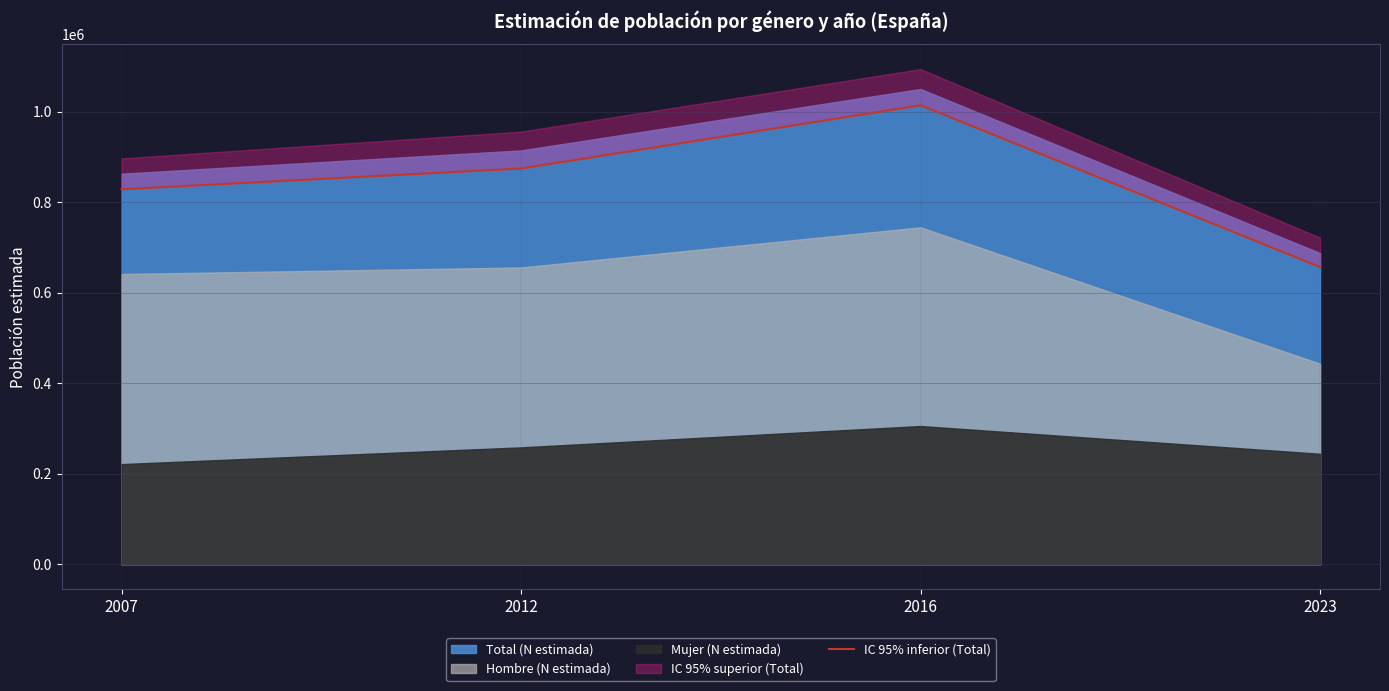

What is the value of the 2nd point from the left?

874991